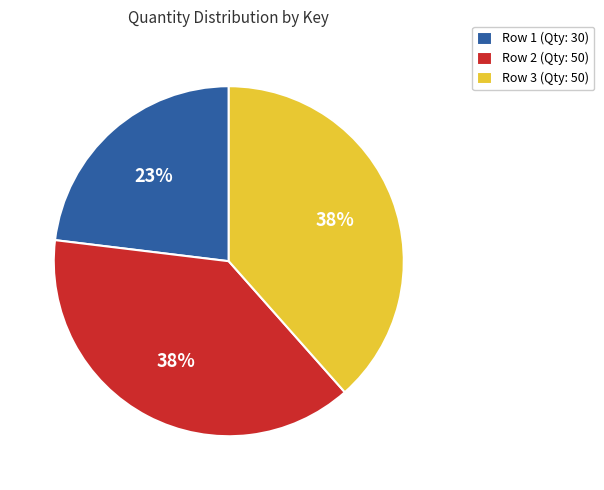

What percentage is the Row 3 (Qty: 50) slice, to the nearest percent?

38%